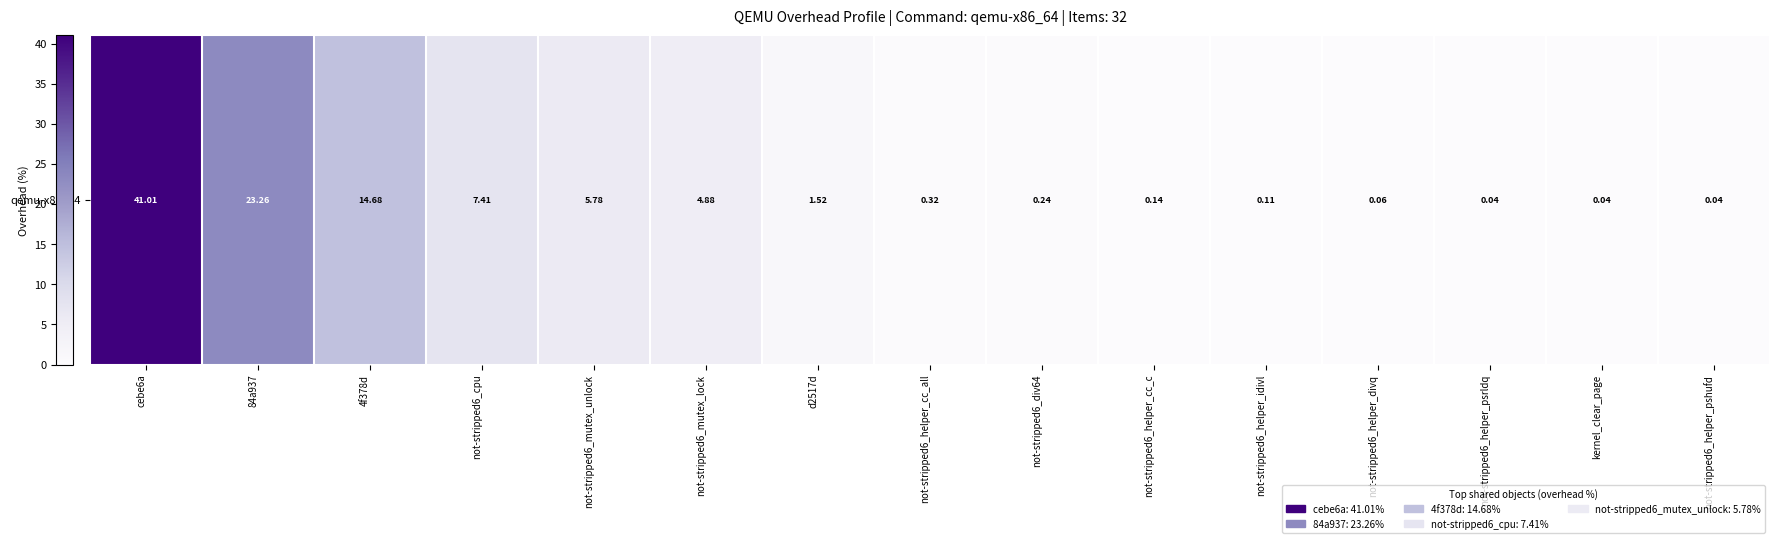

What is the change in value from d2517d to not-stripped6_helper_psrldq?

-1.5